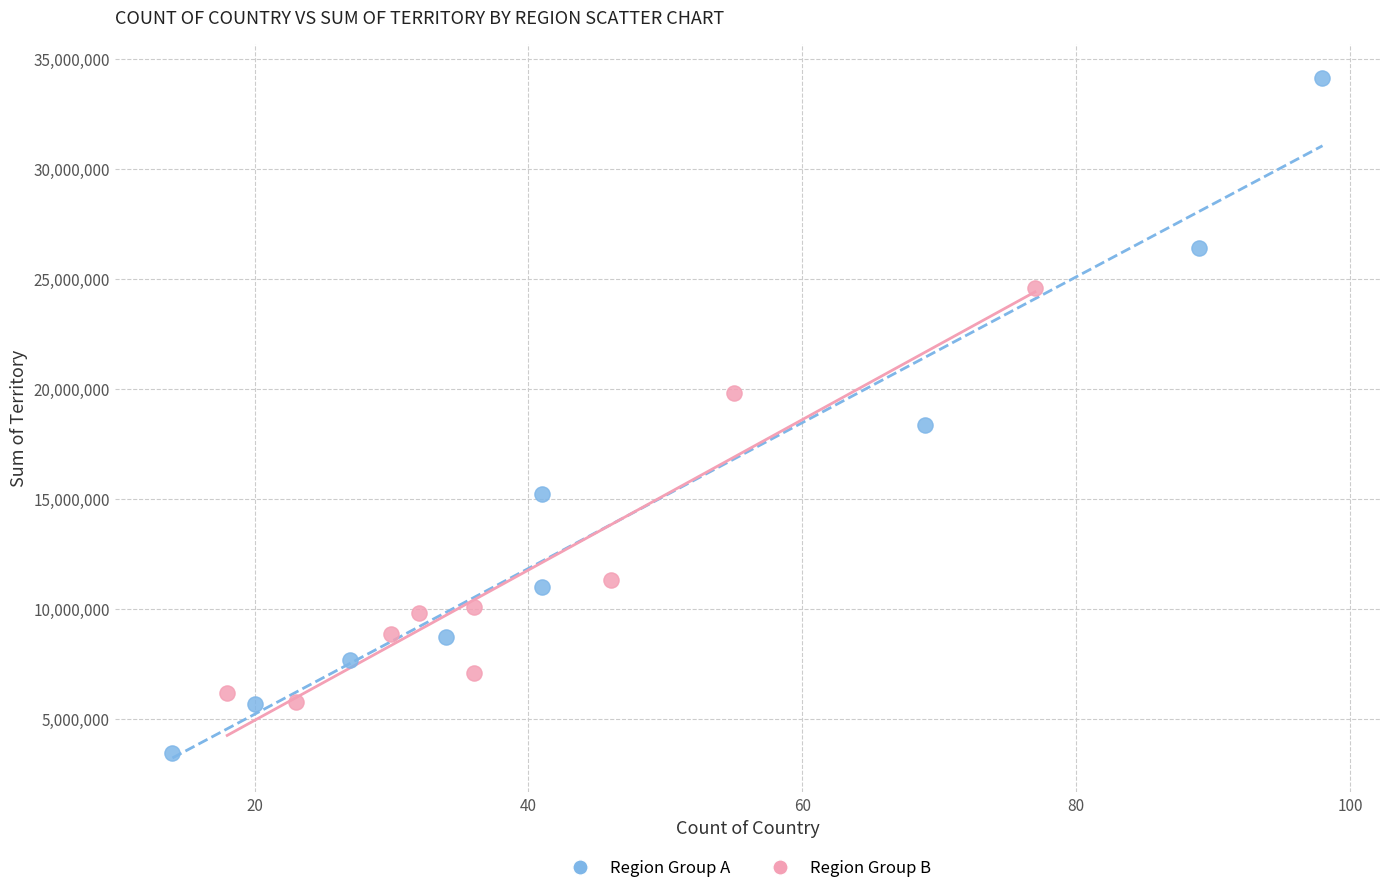

Which series reaches the minimum Y coordinate?

Region Group A